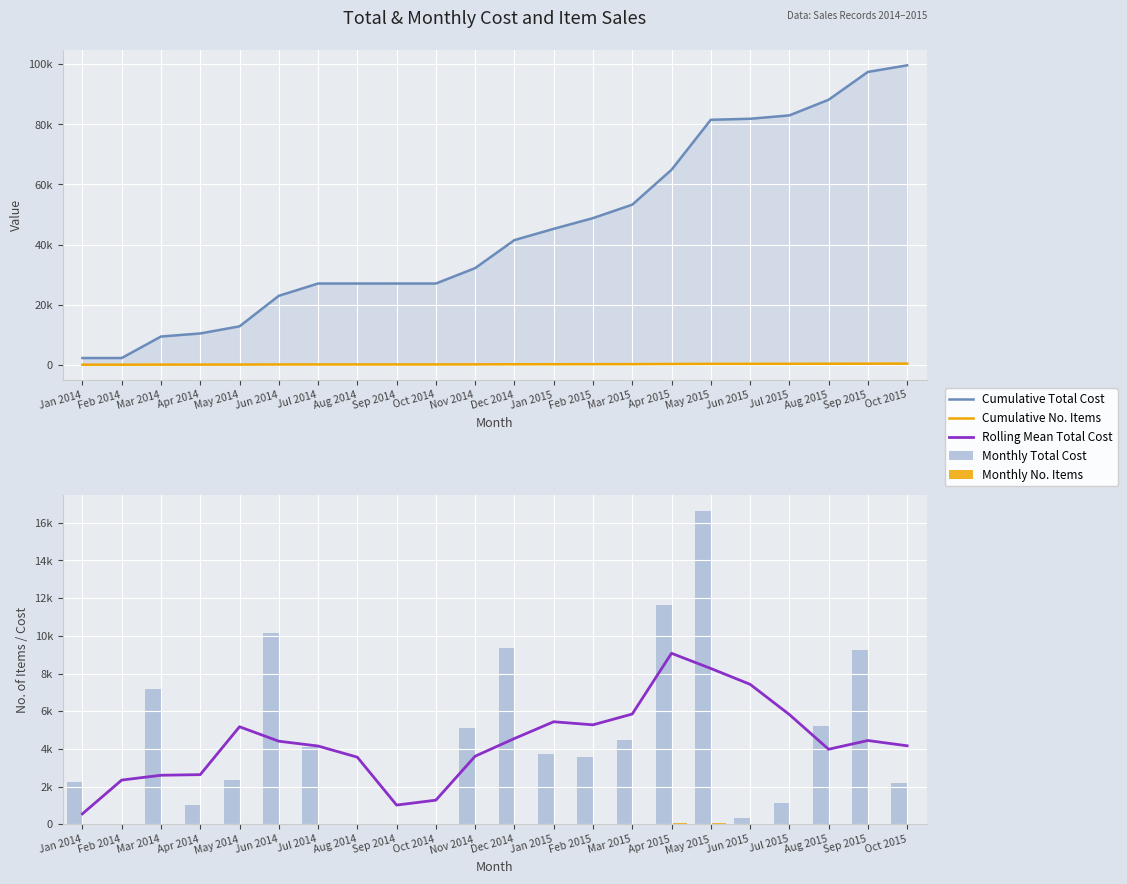

At which category is the sum across all series the highest?

Sep 2015